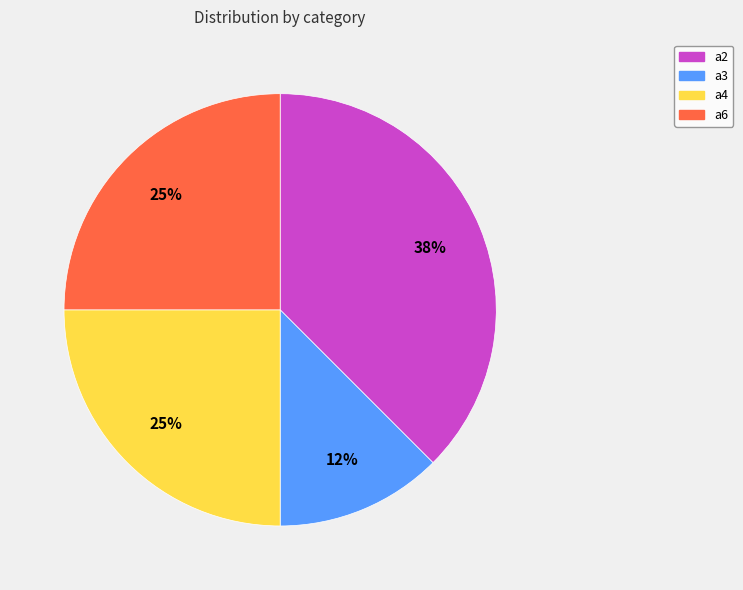

To the nearest percent, what portion does a6 represent?

25%